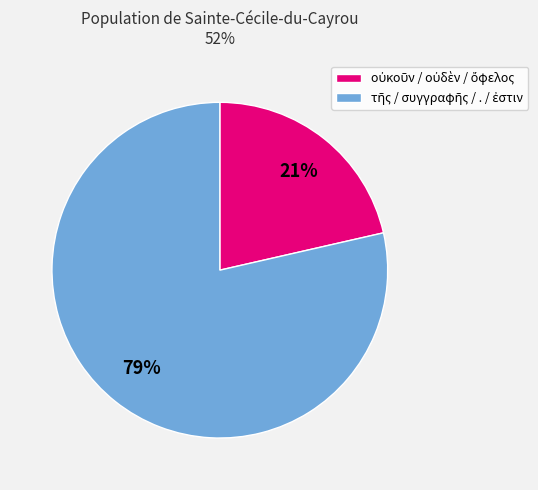

To the nearest percent, what is the average slice percentage?

50%